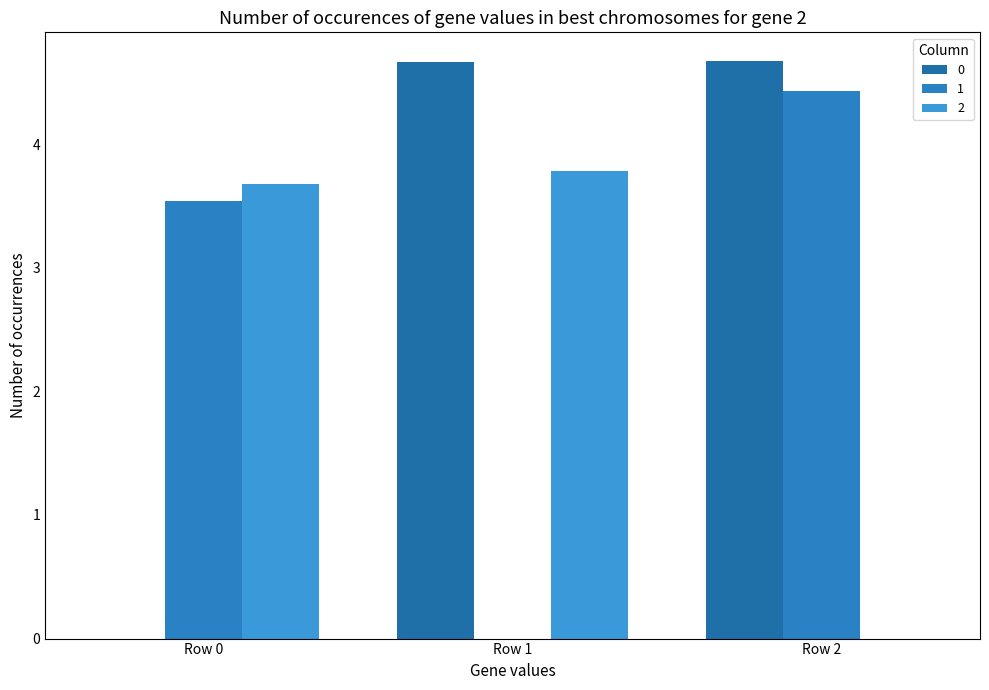

Reading left to right, list all the values displayed in this chart.

0: Row 0=0.0	Row 1=4.7	Row 2=4.7
1: Row 0=3.5	Row 1=0.0	Row 2=4.4
2: Row 0=3.7	Row 1=3.8	Row 2=0.0